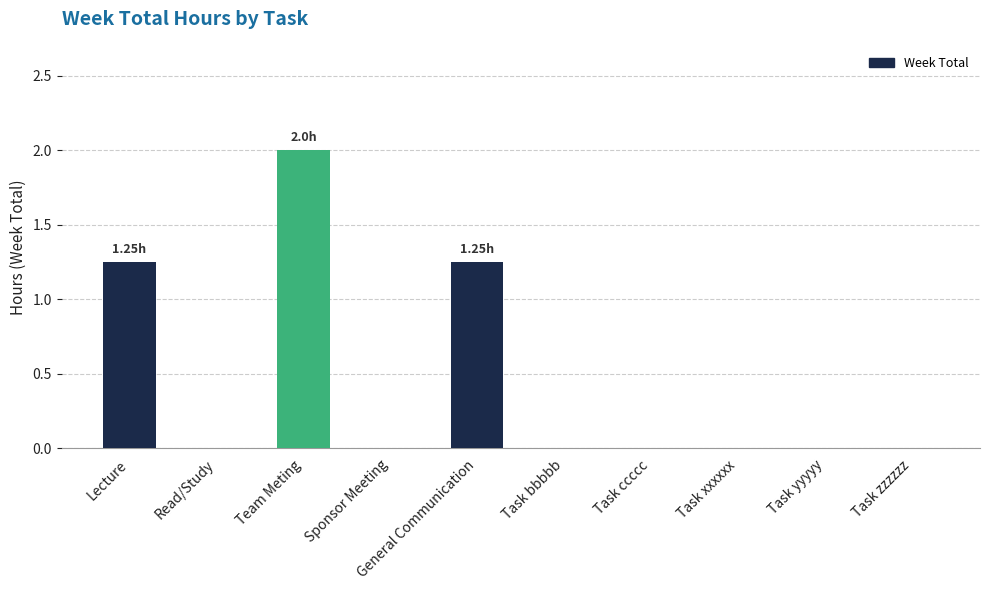

Which has a higher value, General Communication or Task xxxxxx?

General Communication